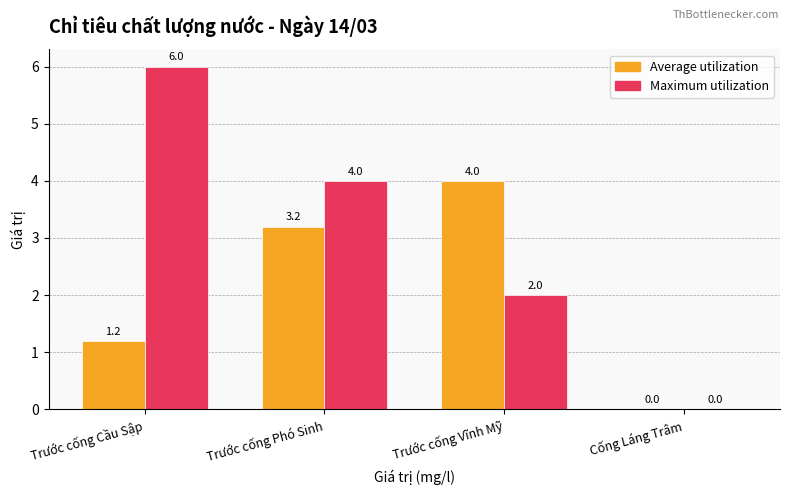

Which series has the largest total across all categories?

Maximum utilization